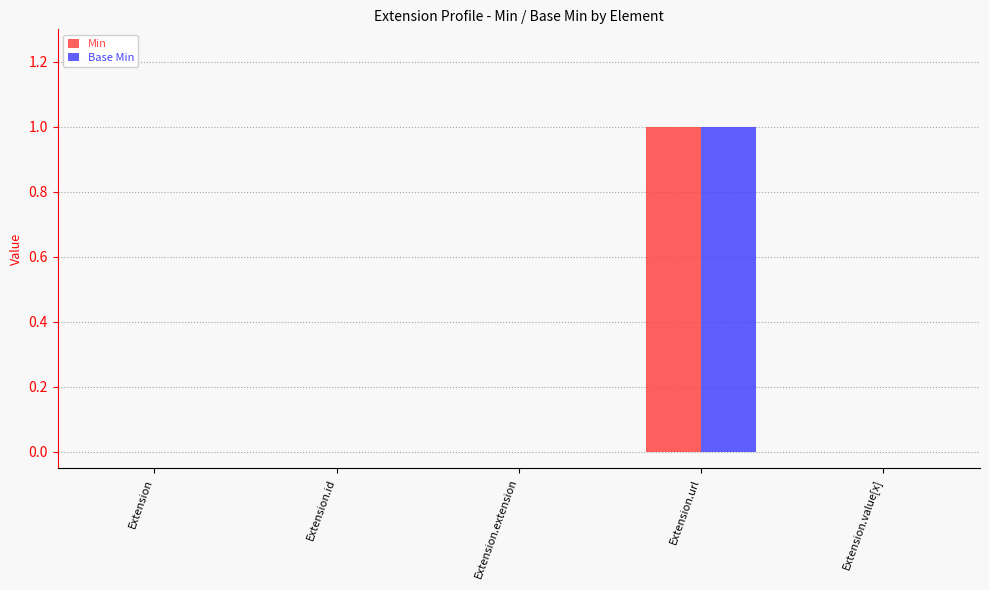

Which category has the highest value in the Base Min series?

Extension.url